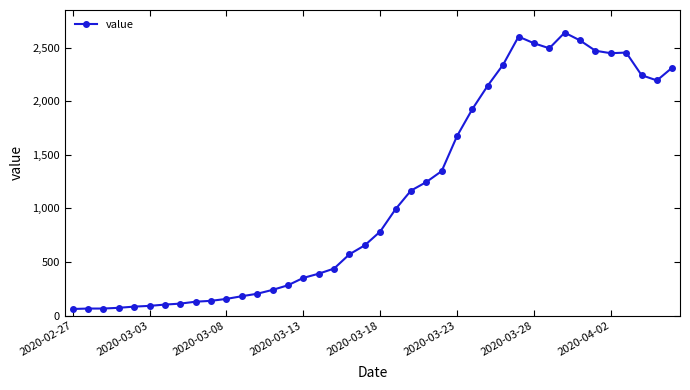

True or false: the data has more than 1 interior local peaks.

True